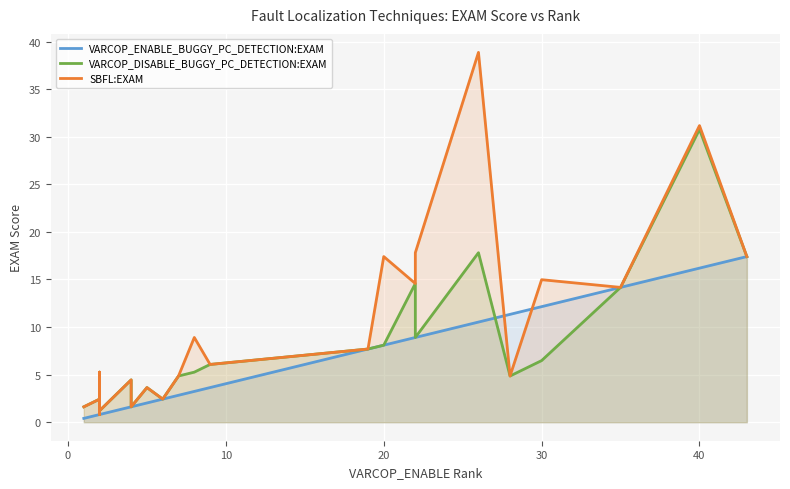

How many data points does each series have?

36